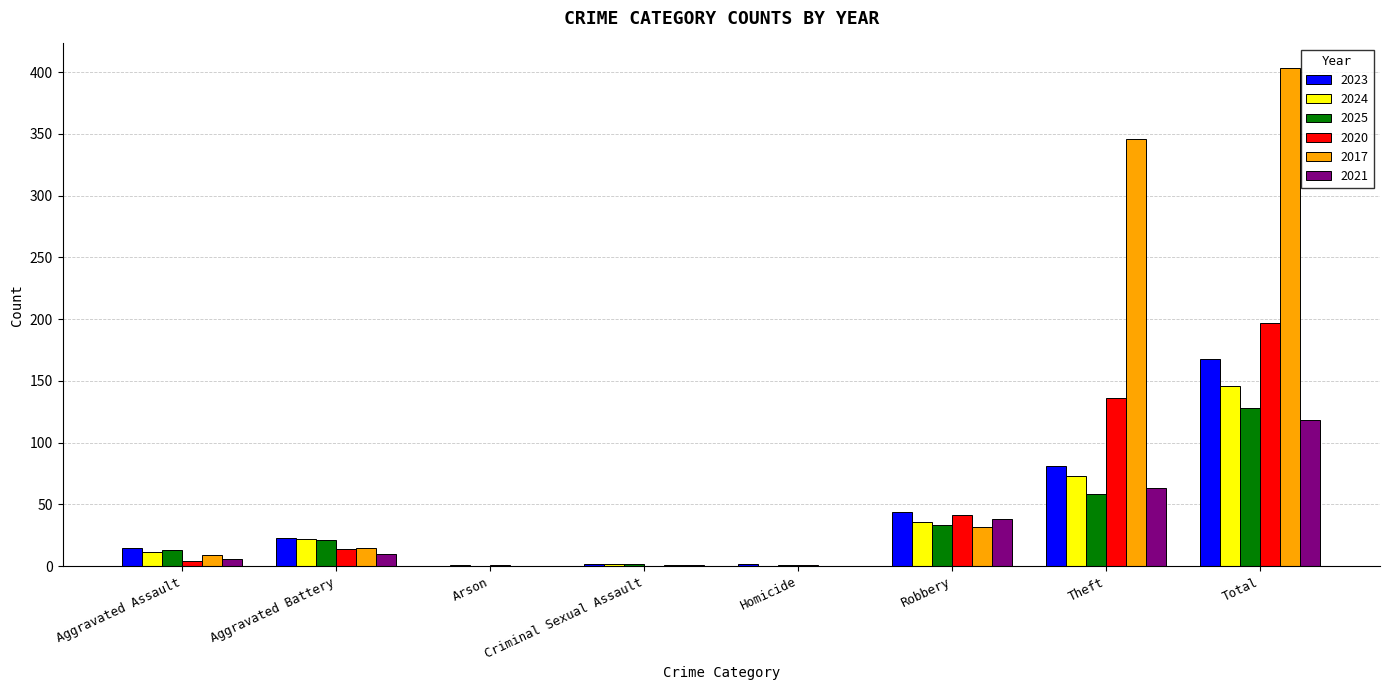

What is the average value of the 2025 series?

32